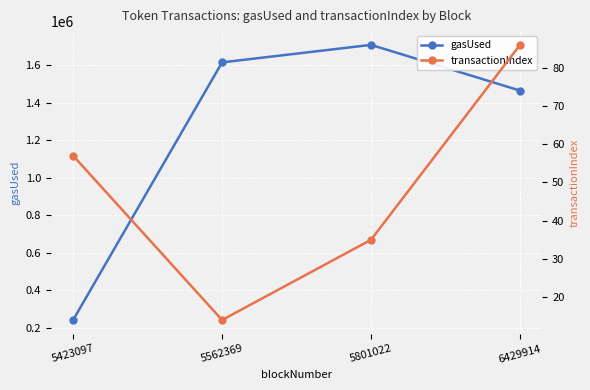

Reading left to right, what are all the values shown in this chart?

gasUsed: 240688	1615065	1708485	1464504
transactionIndex: 57	14	35	86